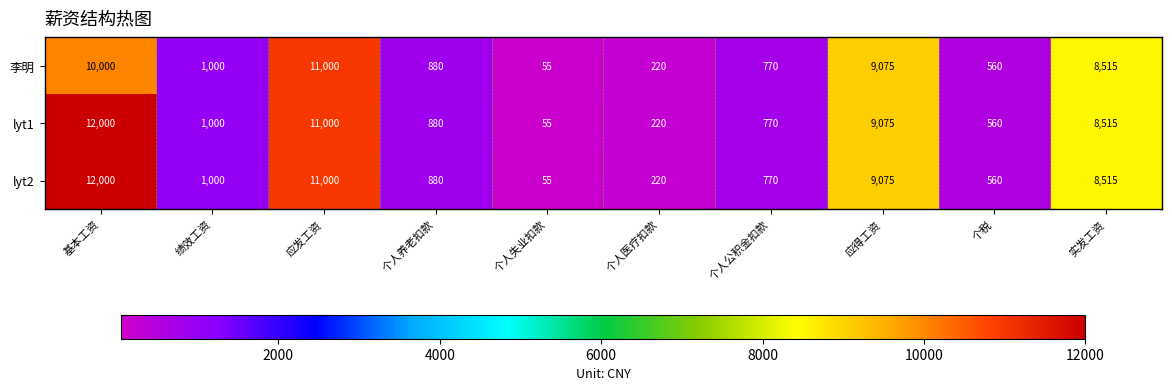

Which category has the highest value across all series?

基本工资